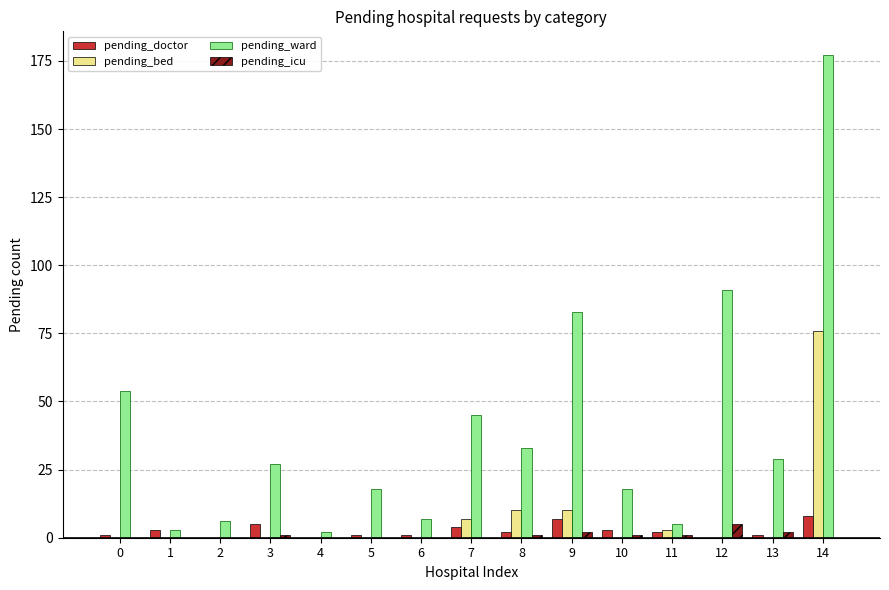

Which series has the widest spread of values?

pending_ward